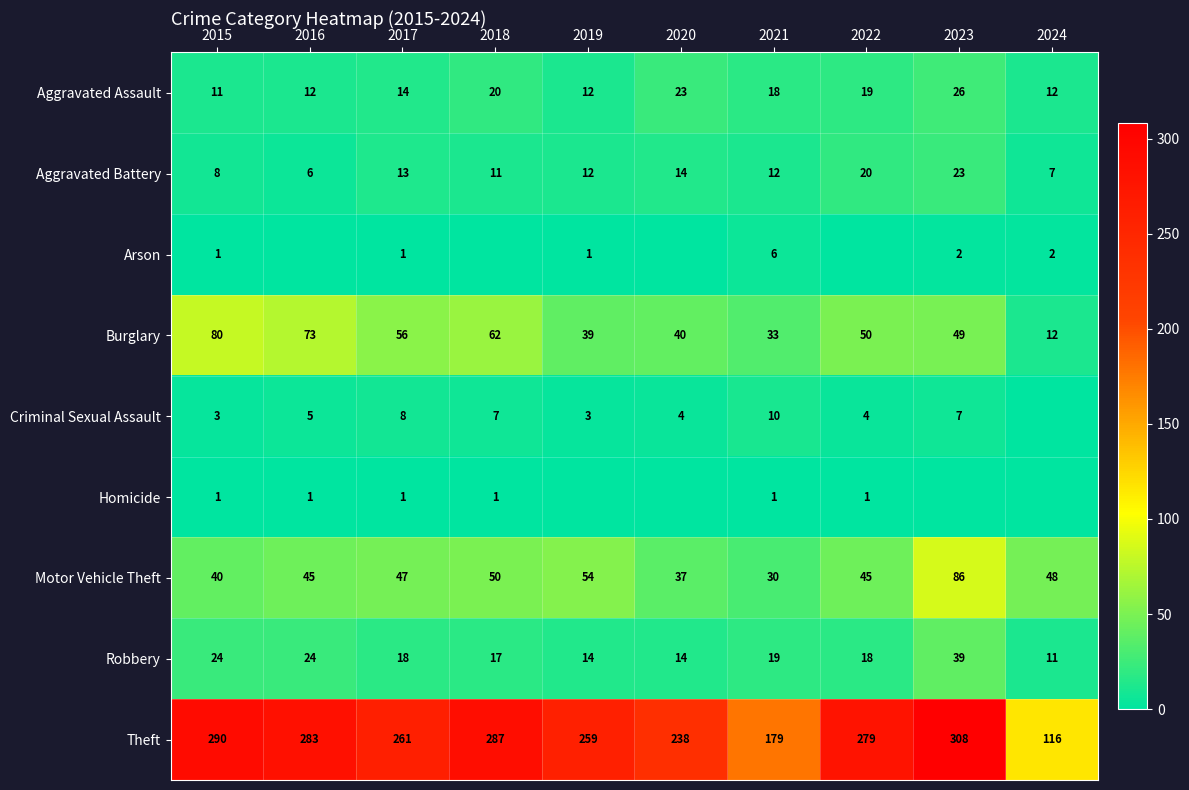

What is the total value across all series at 2015?

458